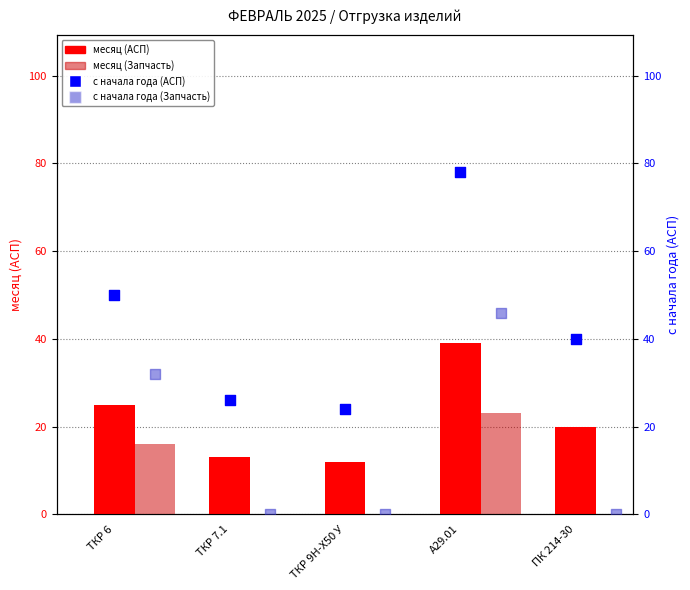

Is the value of месяц (АСП) at А29.01 greater than the value of с начала года (Запчасть) at ПК 214-30?

Yes